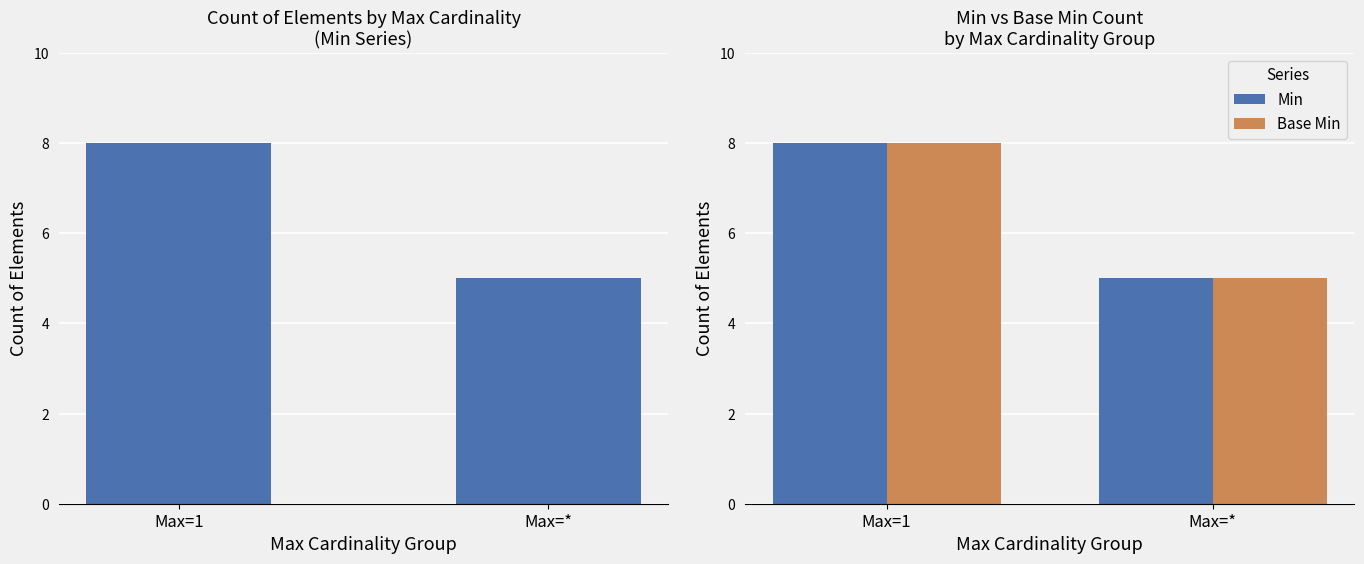

How many bars are there in each group?

2